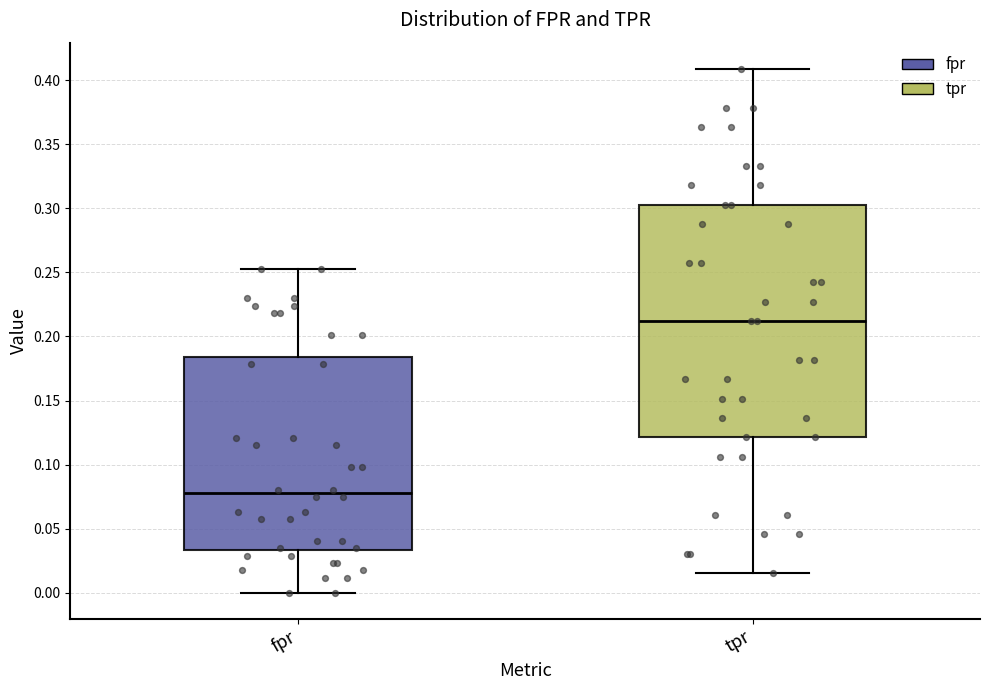

Comparing the boxes themselves (not the whiskers), which one is the tallest?

tpr